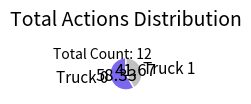

How many slices are in this pie chart?

2